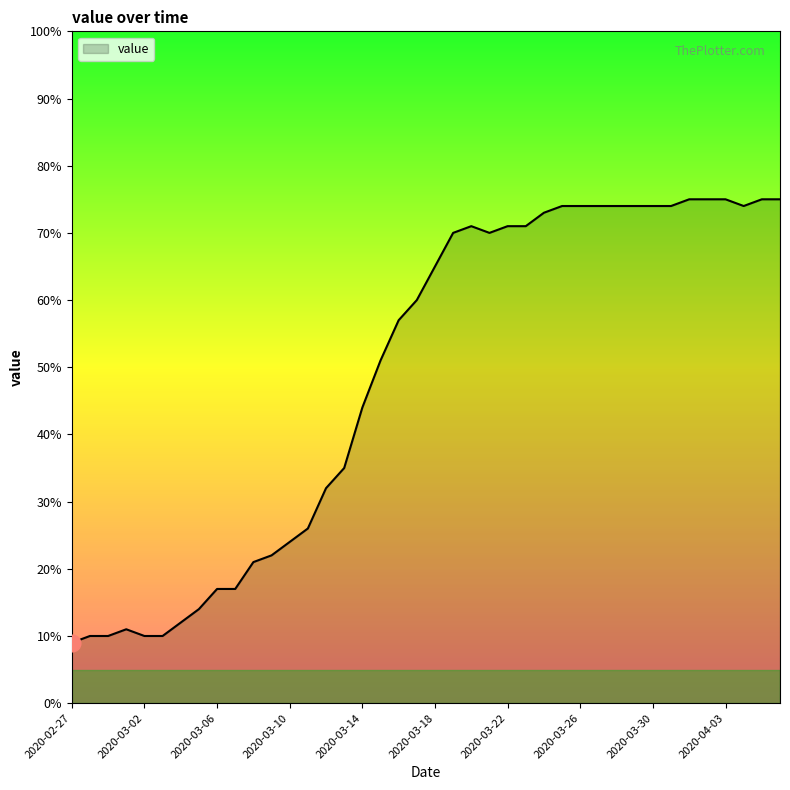

What is the difference between the second highest and second lowest values?

65